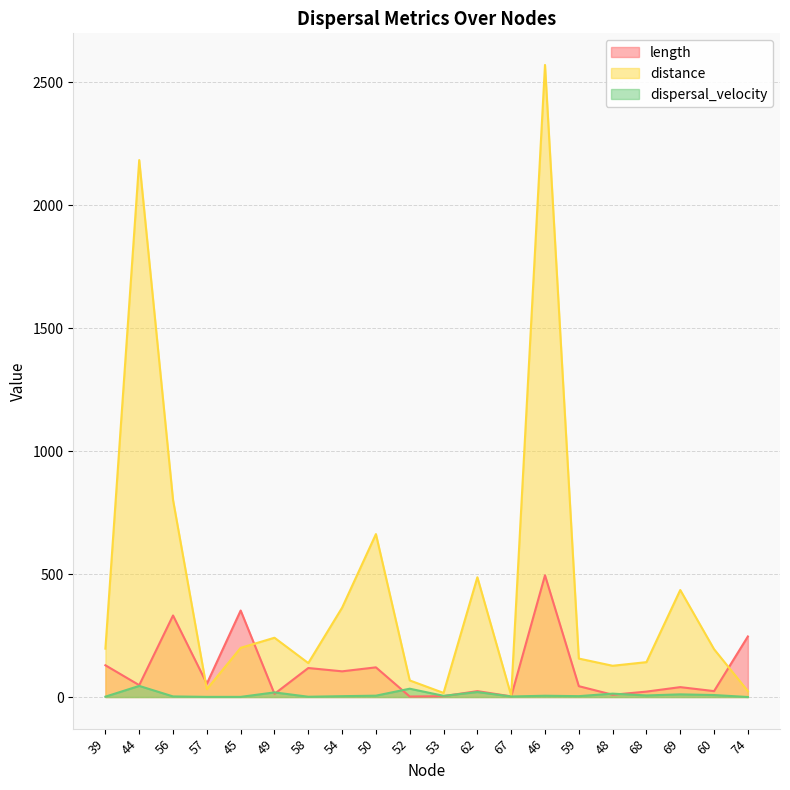

At which category does distance reach its first local valley?

57